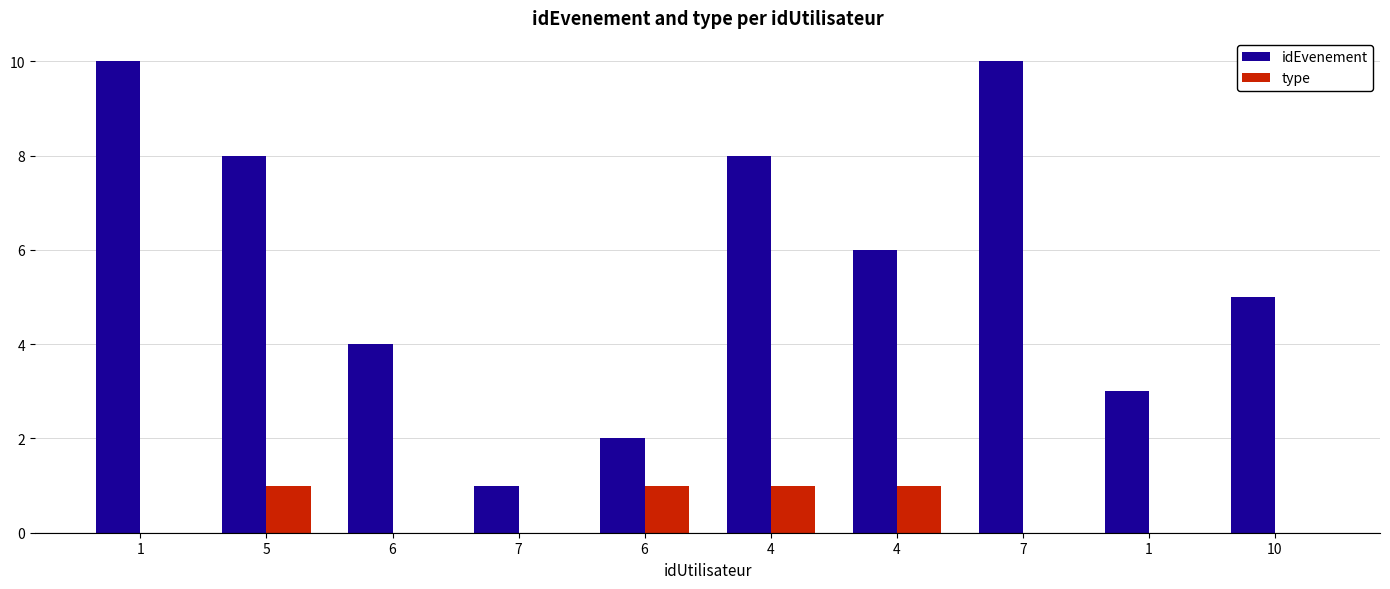

How many categories are shown in the chart?

10